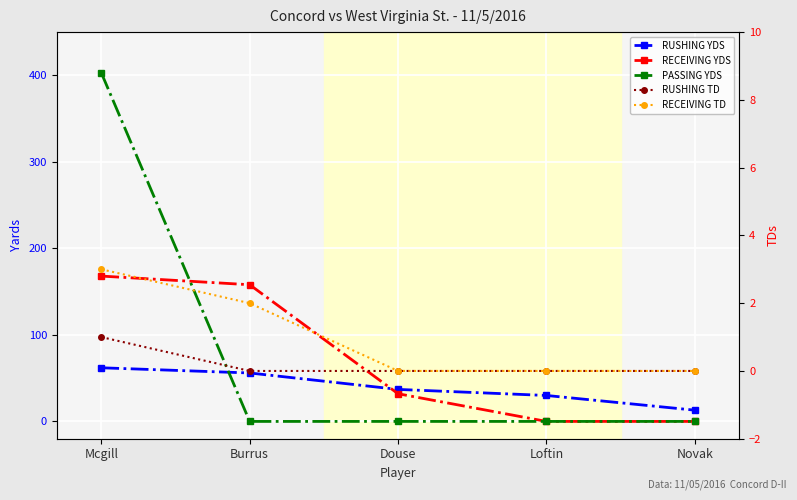

List the labels in order of RUSHING YDS value, smallest first.

Novak, Loftin, Douse, Burrus, Mcgill